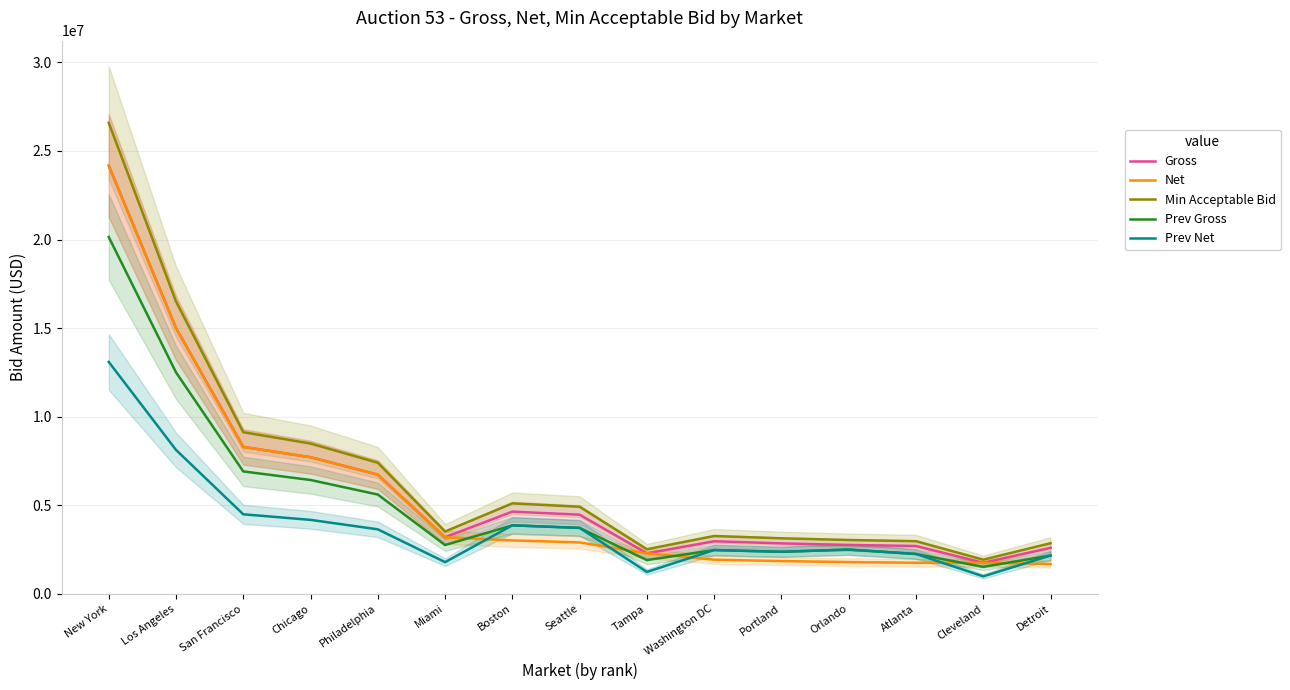

Reading left to right, transcribe all the data shown in this chart.

Gross: 24172000	15004000	8297000	7716000	6731000	3200000	4645000	4472000	2292000	2972000	2853000	2765000	2705000	1757000	2602000
Net: 24172000	15004000	8297000	7716000	6731000	3200000	3019250	2906800	2292000	1931800	1854450	1797250	1758250	1757000	1691300
Min Acceptable Bid: 26589000	16504000	9127000	8488000	7404000	3520000	5110000	4919000	2521000	3269000	3138000	3043000	2976000	1933000	2862000
Prev Gross: 20143000	12504000	6914000	6430000	5609000	2760000	3871000	3727000	1910000	2477000	2378000	2503000	2254000	1527000	2168000
Prev Net: 13092950	8127600	4494100	4179500	3645850	1794000	3871000	3727000	1241500	2477000	2378000	2503000	2254000	992550	2168000